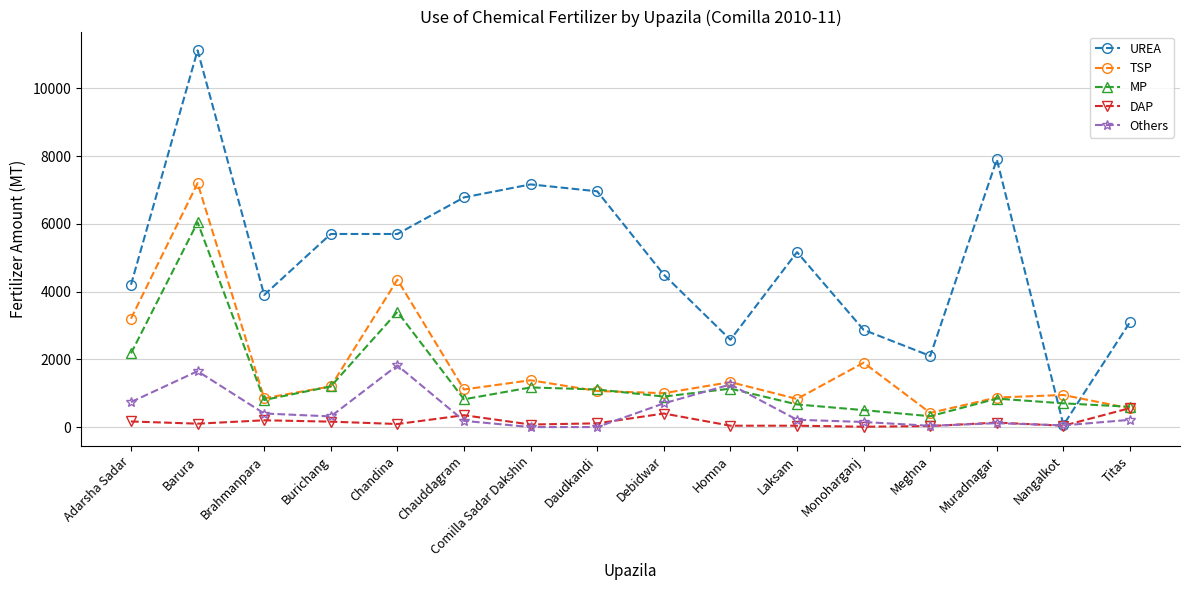

Between Brahmanpara and Laksam, which series saw the biggest shift?

UREA